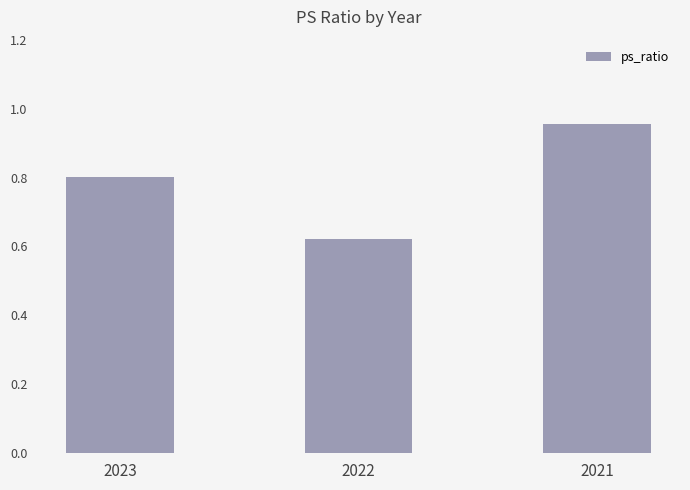

The chart shows a value of 0.8 at 2023. True or false?

True